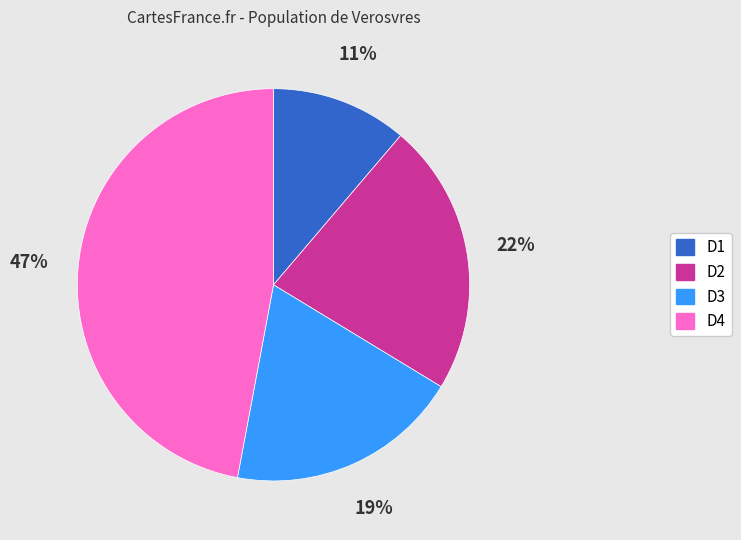

Count the number of slices in the pie.

4